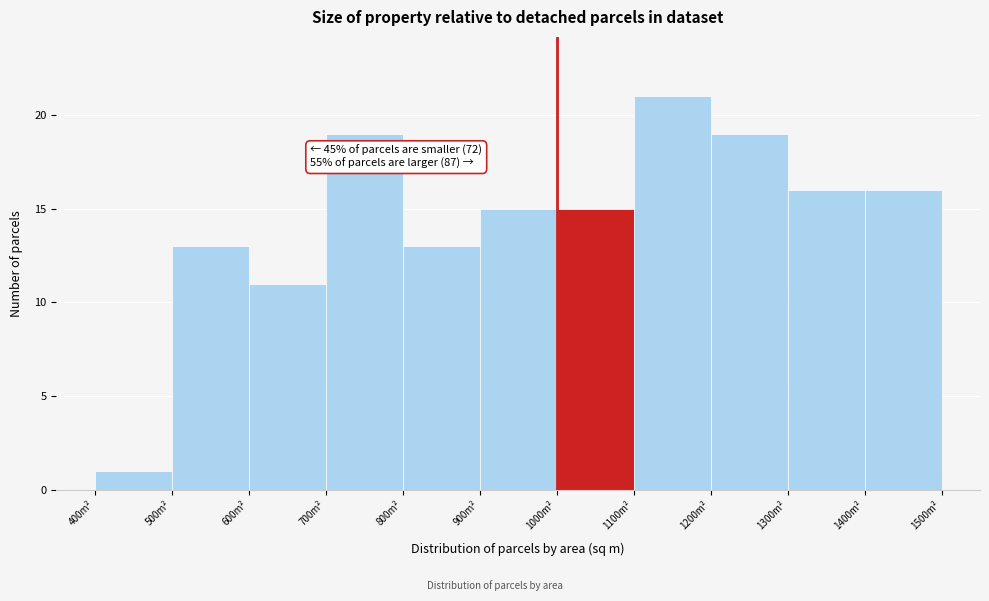

Which range on the x-axis has the tallest bar?

1100 to 1200